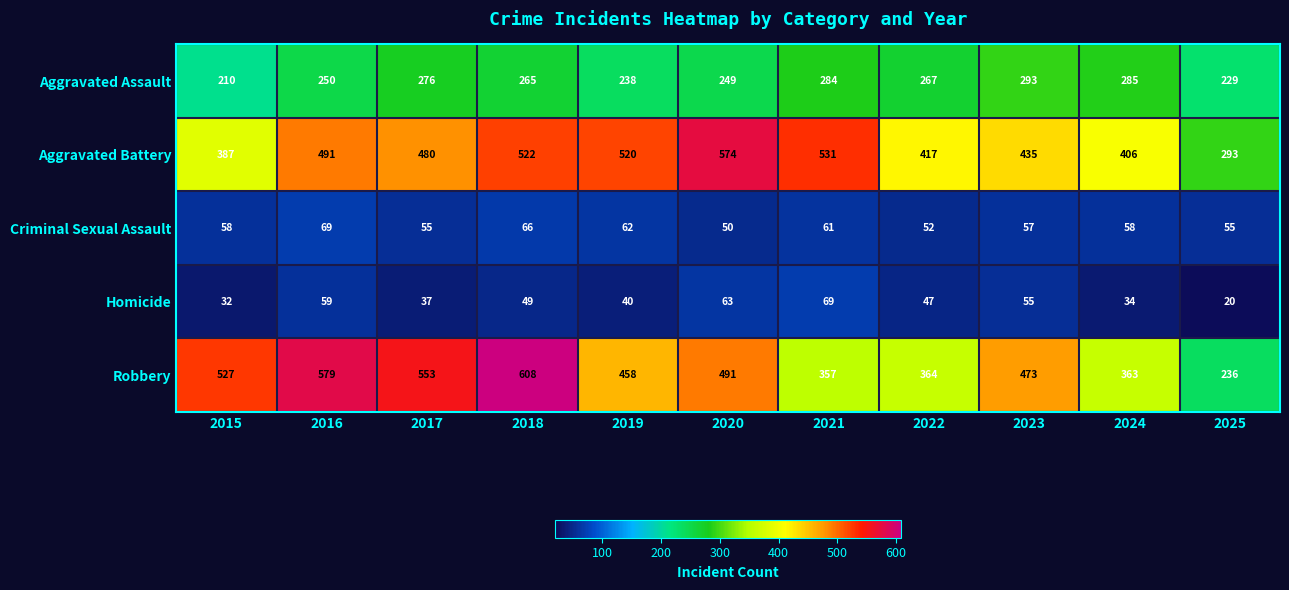

What is the difference between the second highest and second lowest values in the Criminal Sexual Assault series?

14